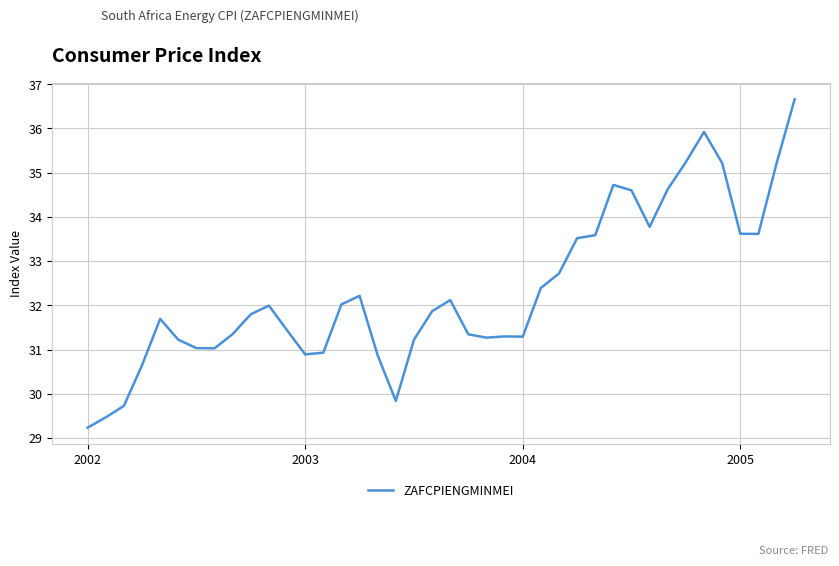

What is the maximum value shown in the chart?

36.7